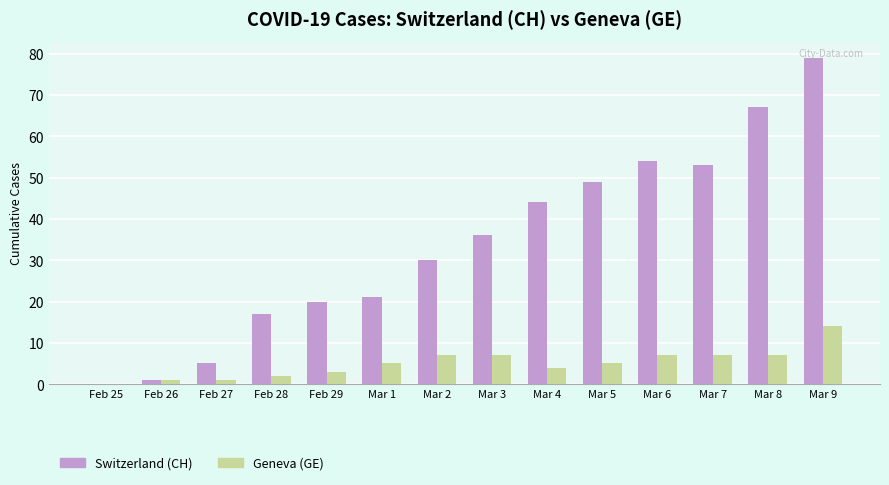

At which category is the sum across all series the highest?

Mar 9